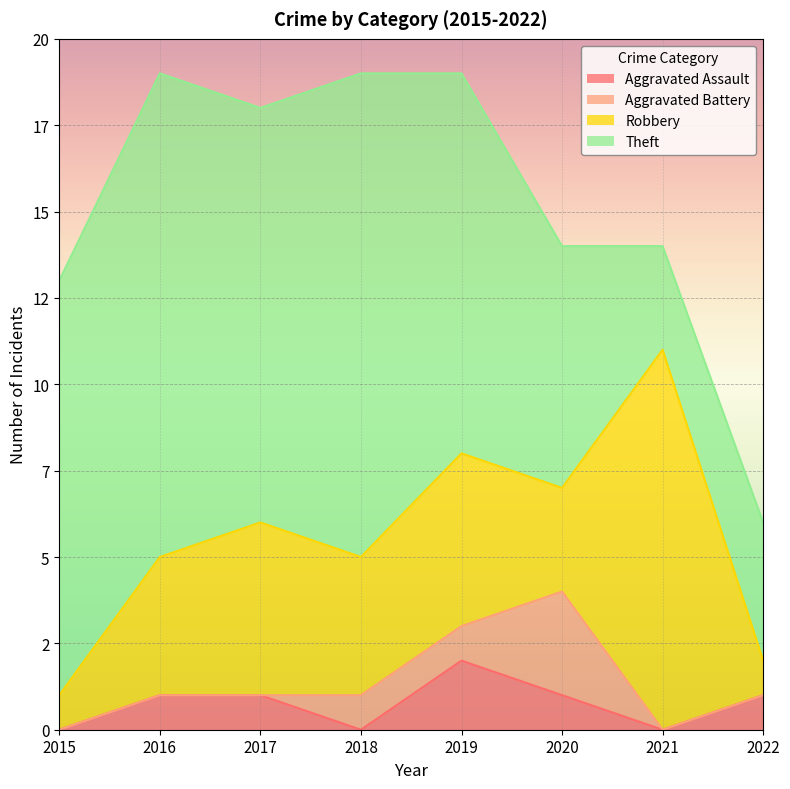

True or false: Robbery and Aggravated Battery intersect in this chart.

False